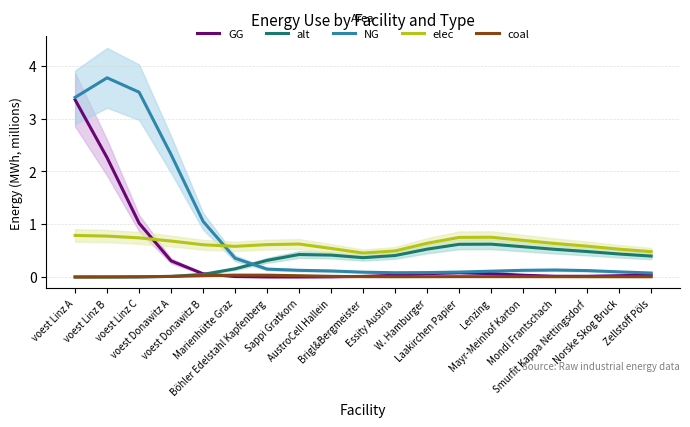

What is the label of the 15th point from the left?

Mayr-Meinhof Karton